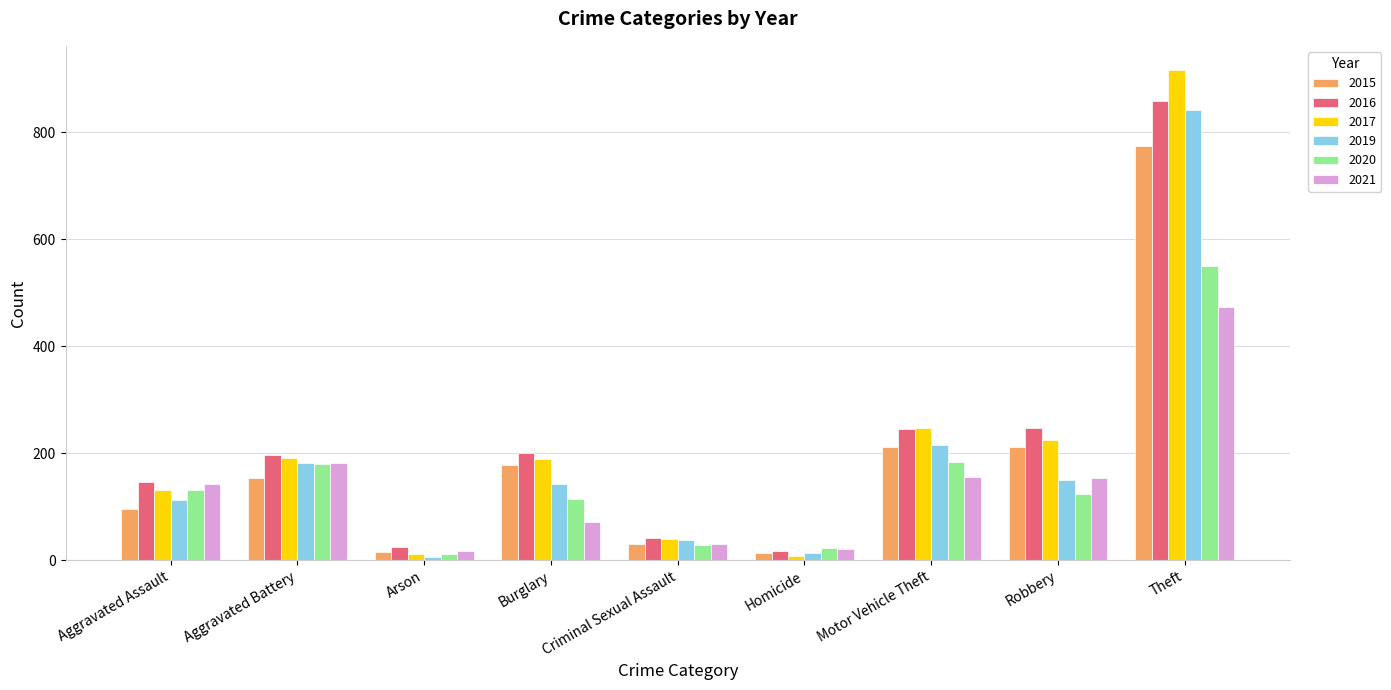

What is the sum of the 2017 values at Homicide and Burglary?

197